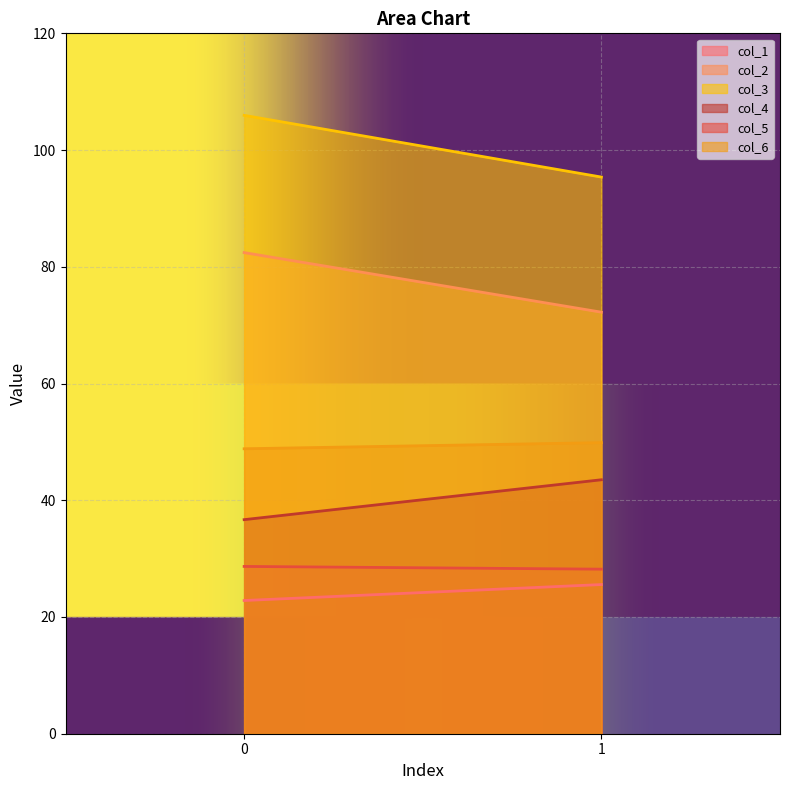

Does the chart display data point markers on the line(s)?

No